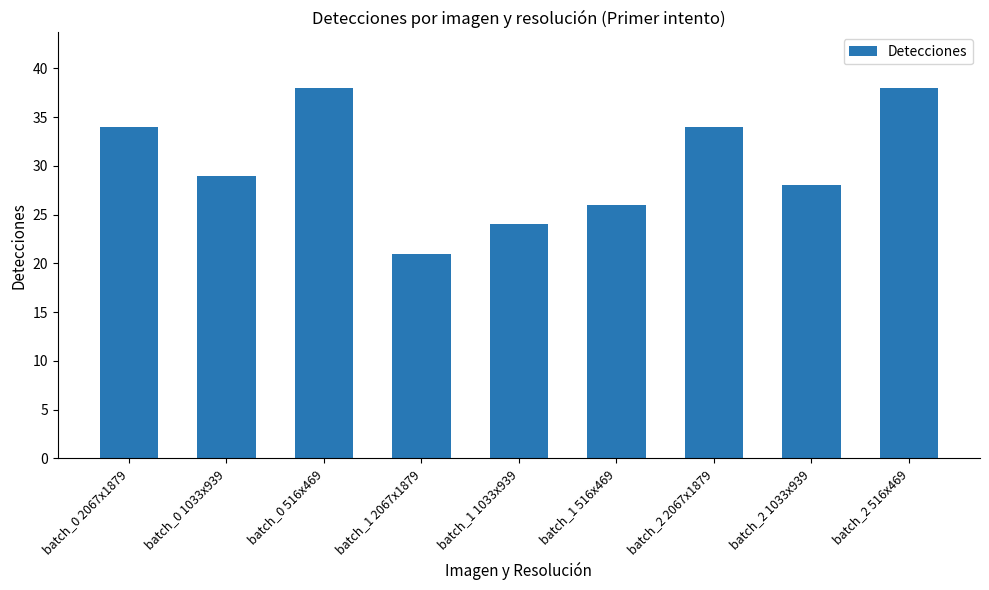

Reading left to right, transcribe all the data shown in this chart.

batch_0 2067x1879=34	batch_0 1033x939=29	batch_0 516x469=38	batch_1 2067x1879=21	batch_1 1033x939=24	batch_1 516x469=26	batch_2 2067x1879=34	batch_2 1033x939=28	batch_2 516x469=38